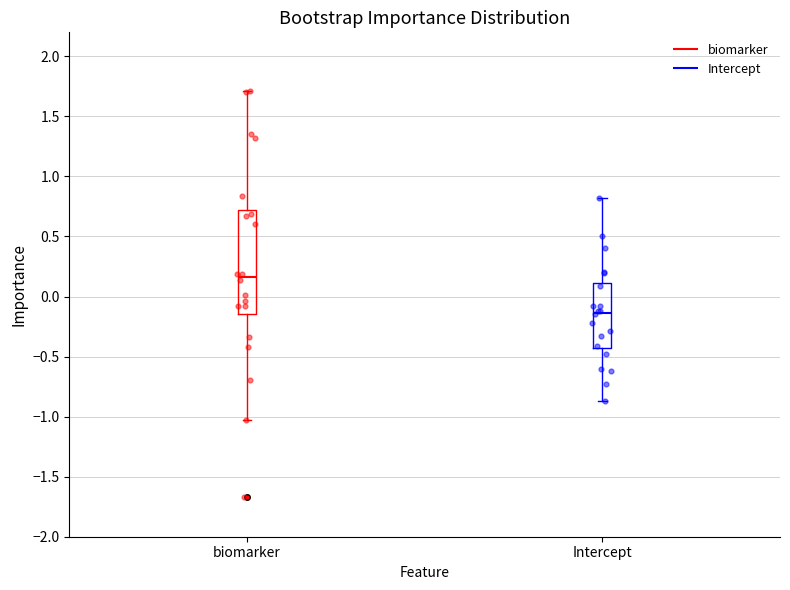

Reading left to right, transcribe this box plot: for each box, give where its median line is, the range the box spans, and where its two whiskers end, as read against the y-axis. The values are not printed on the chart, so give them approximately, as read against the axis.

biomarker: median 0.15, box -0.15 to 0.70, whiskers -1.05 to 1.70
Intercept: median -0.15, box -0.45 to 0.10, whiskers -0.85 to 0.80